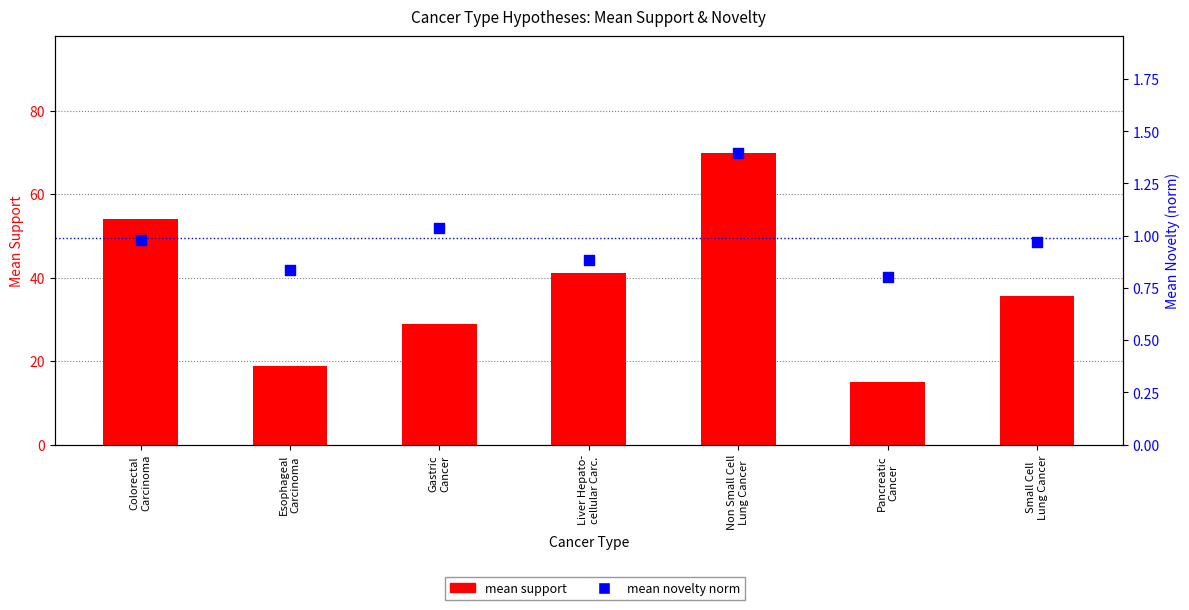

Which series reaches the maximum Y coordinate?

mean support